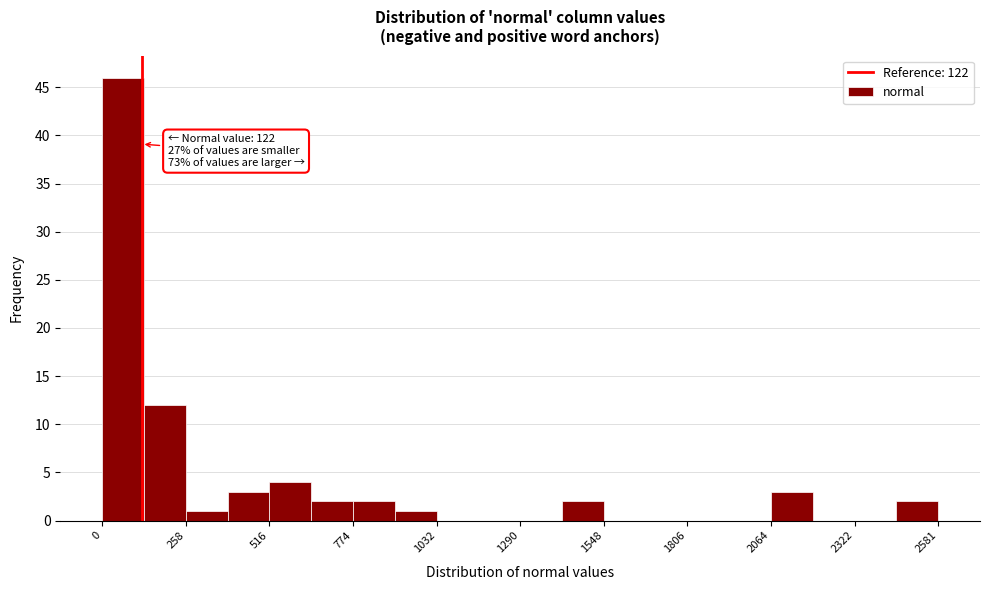

Read against the x-axis, roughly where is the centre of the tallest bar?

50